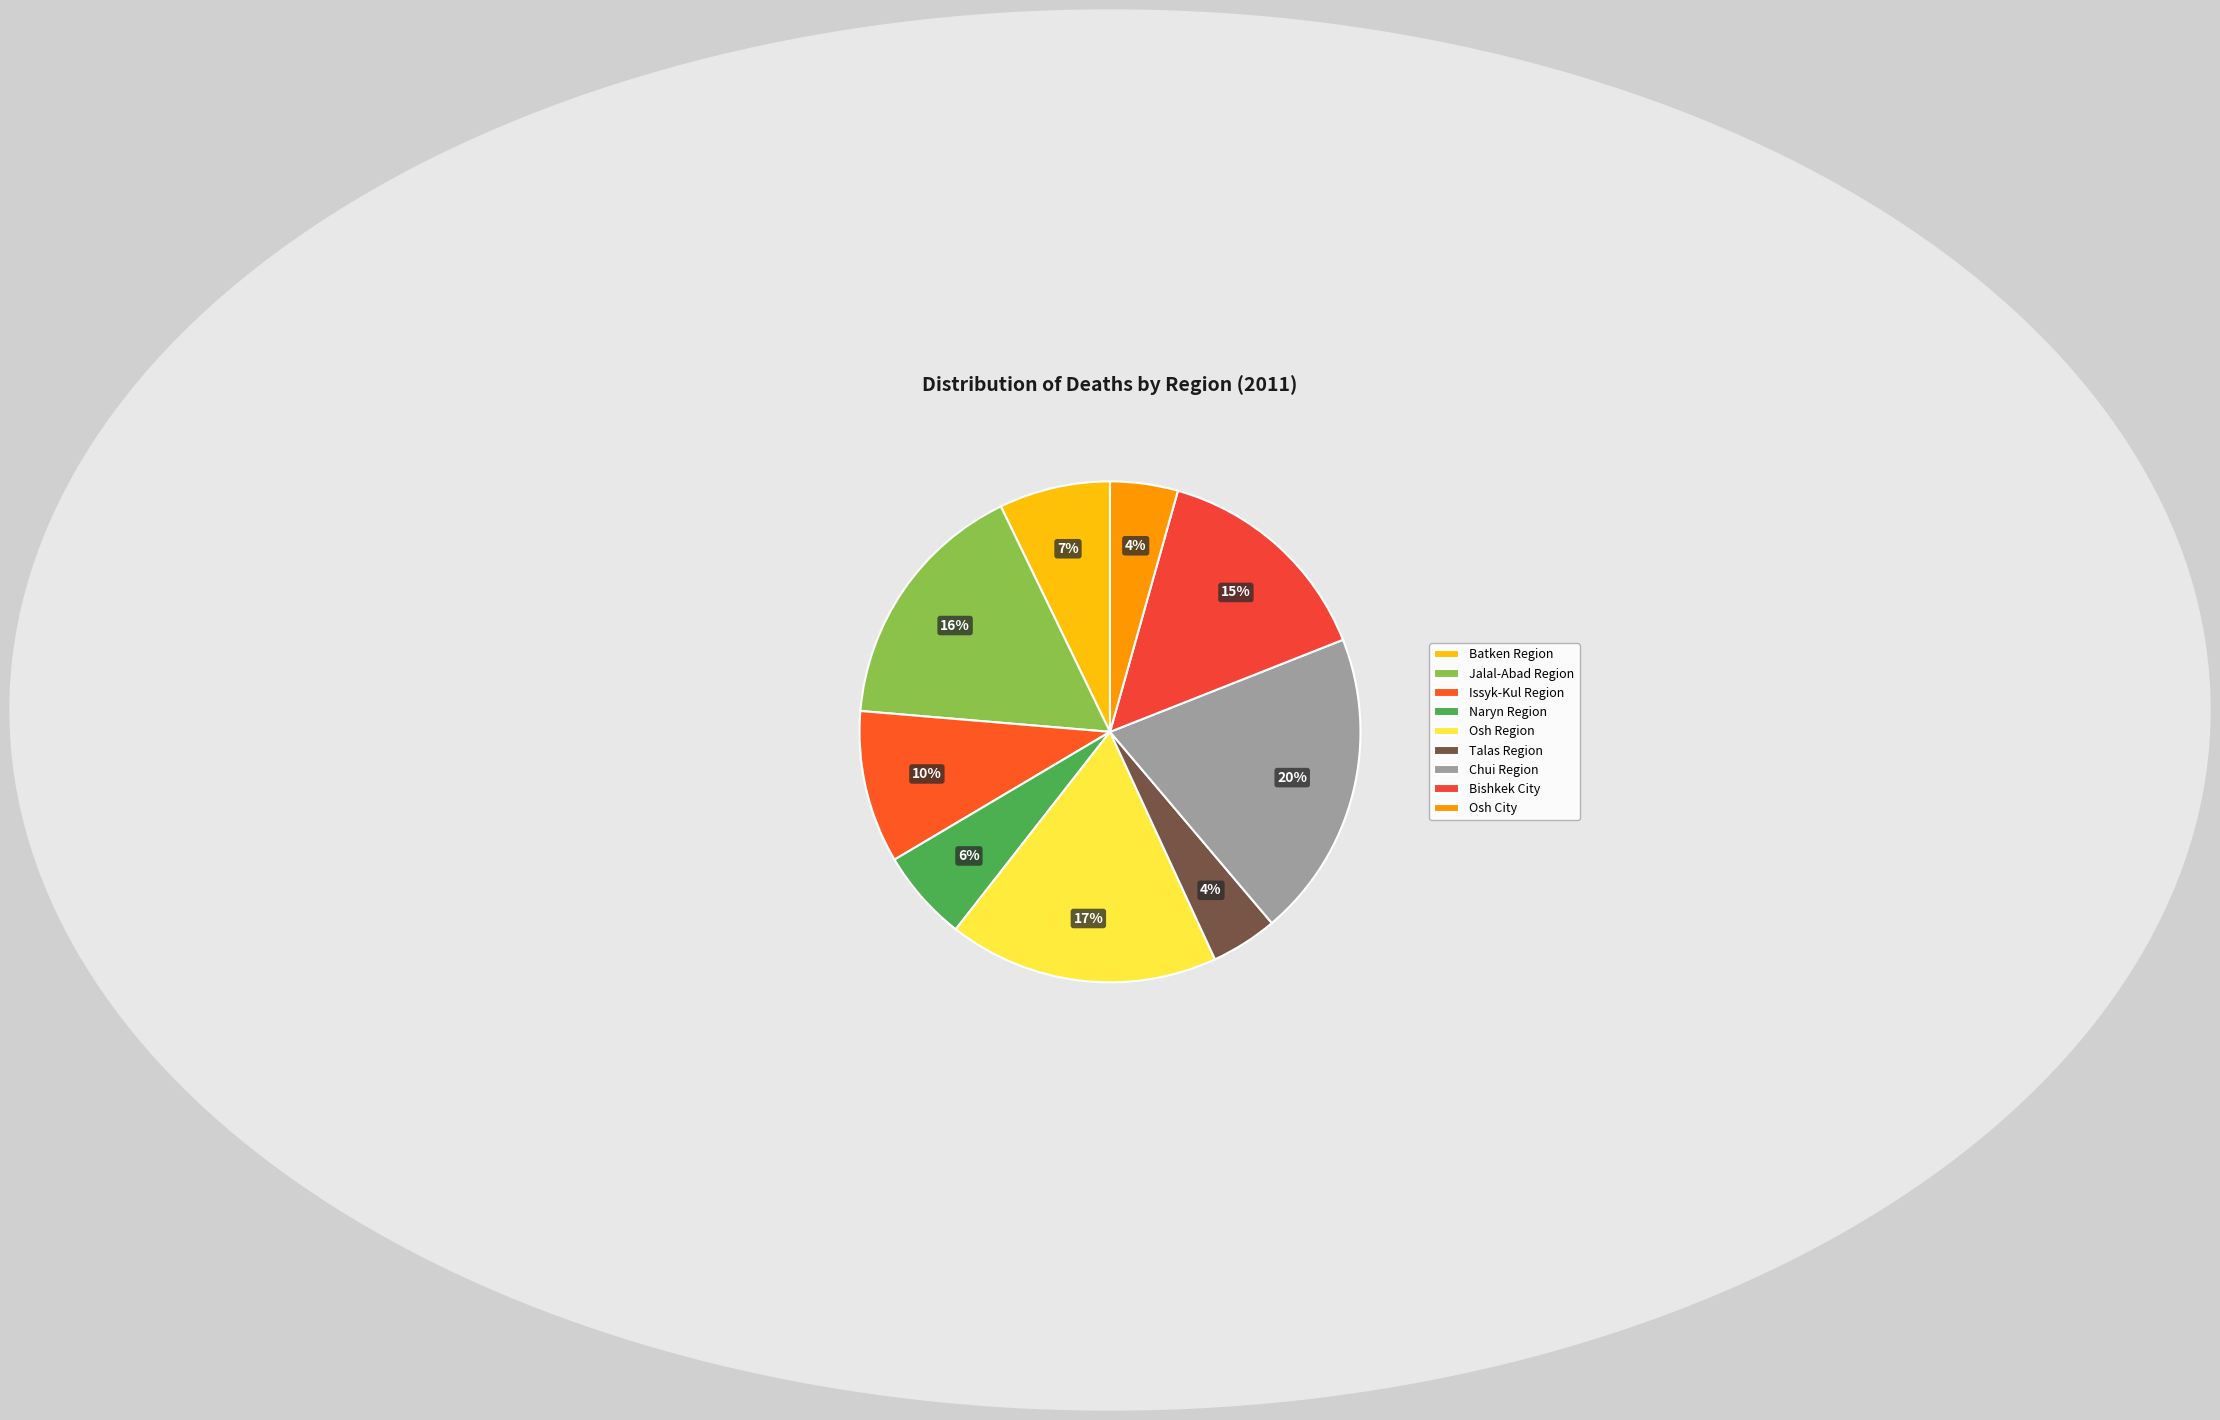

The Bishkek City slice represents 25% of the pie. True or false?

False